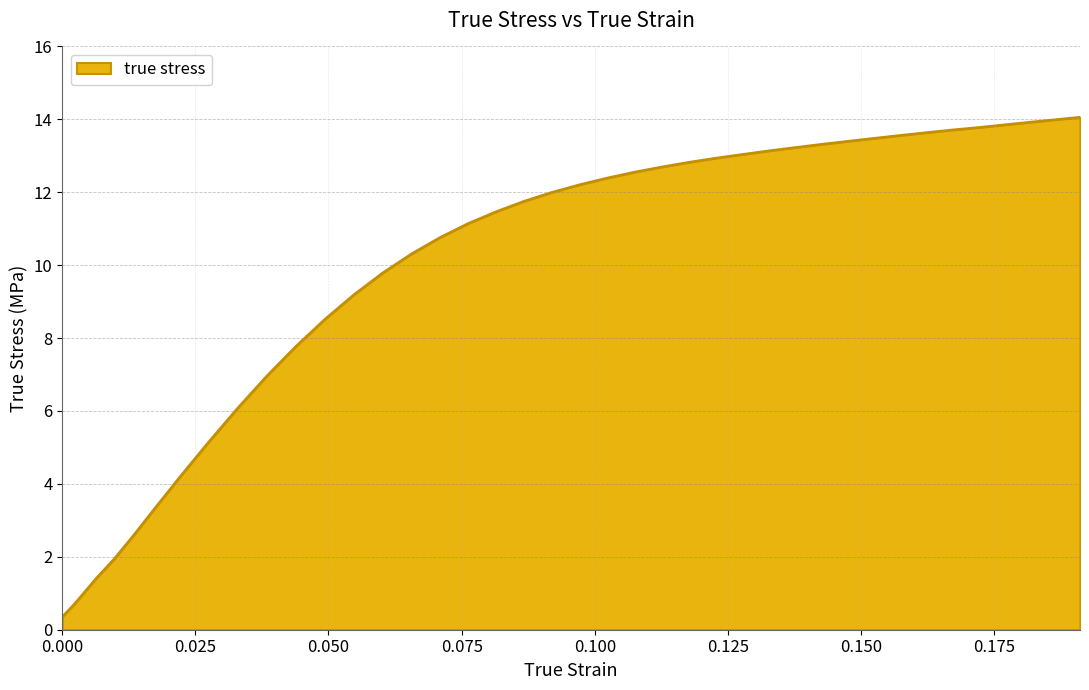

What is the difference between the second highest and second lowest values?

13.3